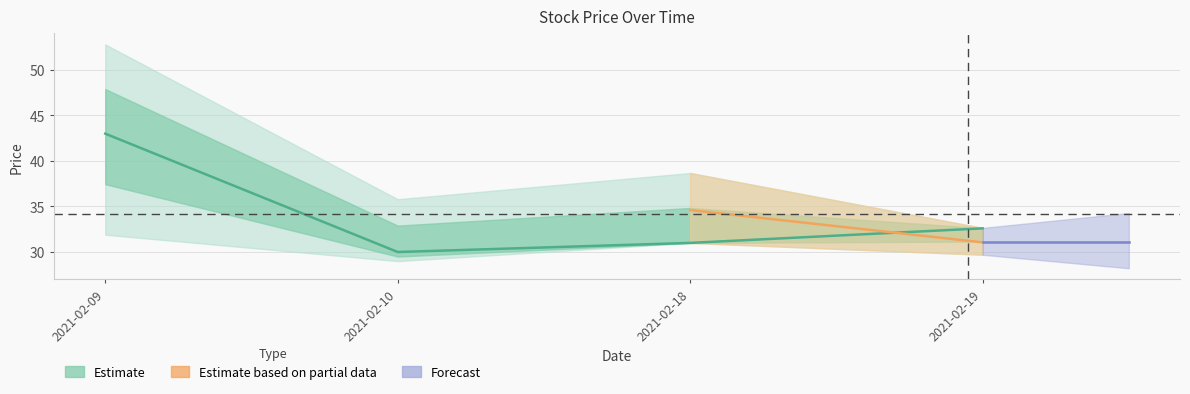

How many values in the low series are below 31?

2